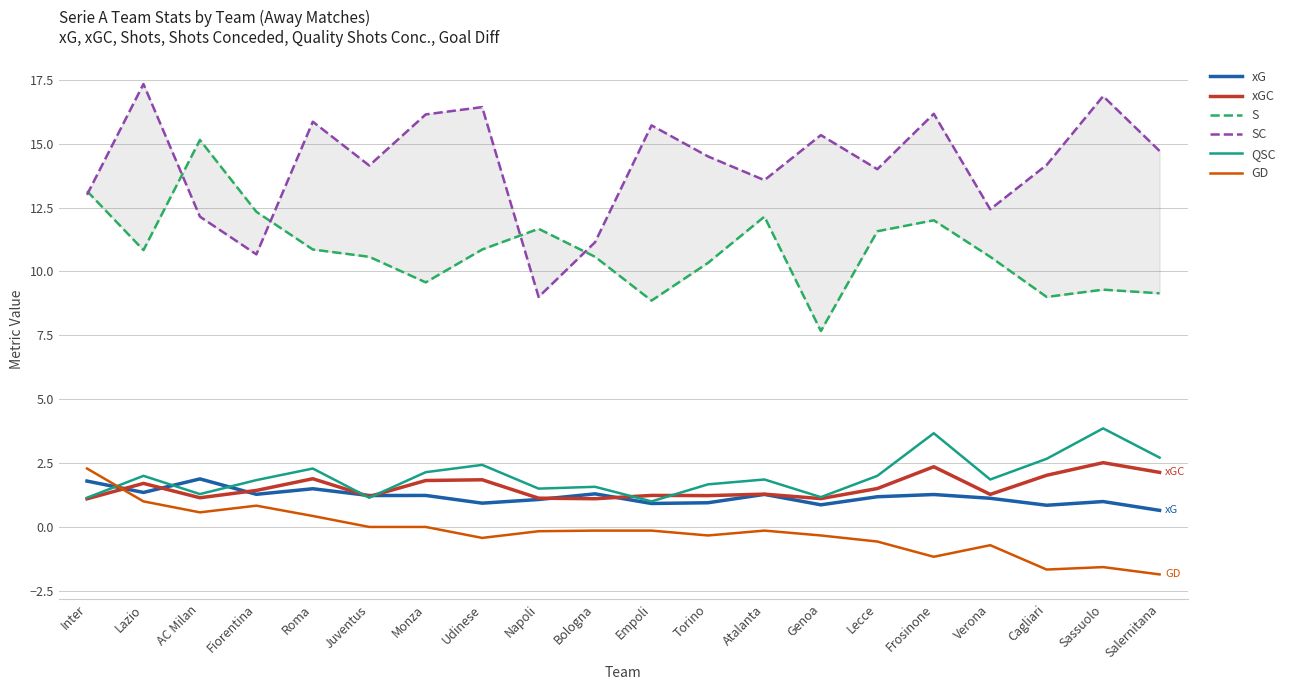

What is the spread (max minus min) of values at Atalanta?

13.7